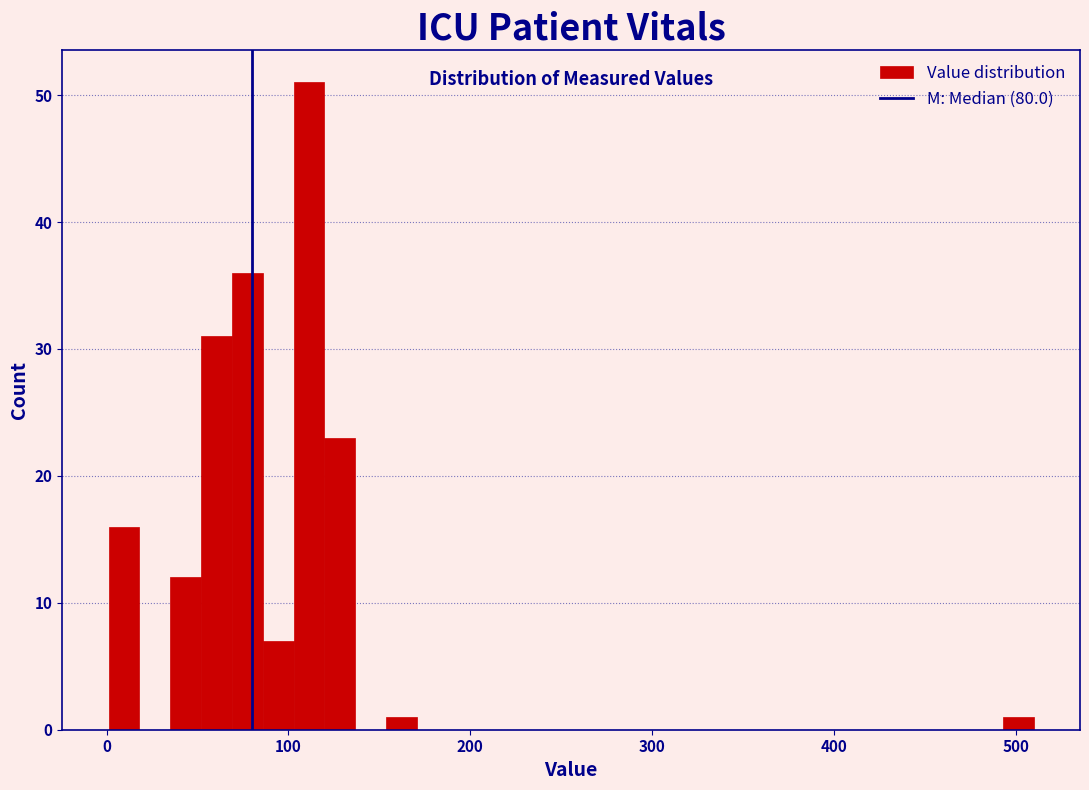

Read against the x-axis, roughly where is the centre of the tallest bar?

110